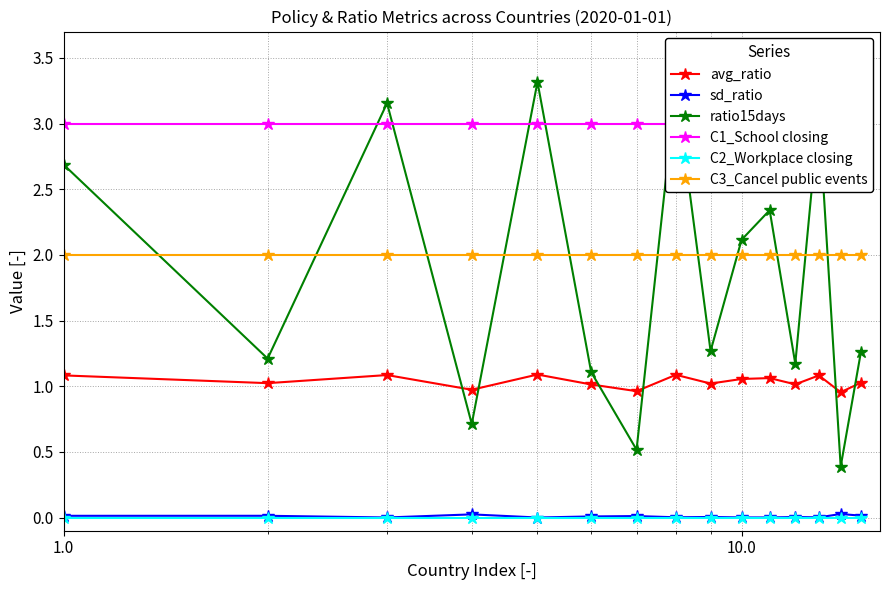

Reading left to right, list all the values displayed in this chart.

avg_ratio: 1.1	1.0	1.1	1.0	1.1	1.0	1.0	1.1	1.0	1.1	1.1	1.0	1.1	1.0	1.0
sd_ratio: 0.0	0.0	0.0	0.0	0.0	0.0	0.0	0.0	0.0	0.0	0.0	0.0	0.0	0.0	0.0
ratio15days: 2.7	1.2	3.2	0.7	3.3	1.1	0.5	3.3	1.3	2.1	2.3	1.2	3.1	0.4	1.3
C1_School closing: 3.0	3.0	3.0	3.0	3.0	3.0	3.0	3.0	3.0	3.0	3.0	3.0	3.0	3.0	3.0
C2_Workplace closing: 0.0	0.0	0.0	0.0	0.0	0.0	0.0	0.0	0.0	0.0	0.0	0.0	0.0	0.0	0.0
C3_Cancel public events: 2.0	2.0	2.0	2.0	2.0	2.0	2.0	2.0	2.0	2.0	2.0	2.0	2.0	2.0	2.0